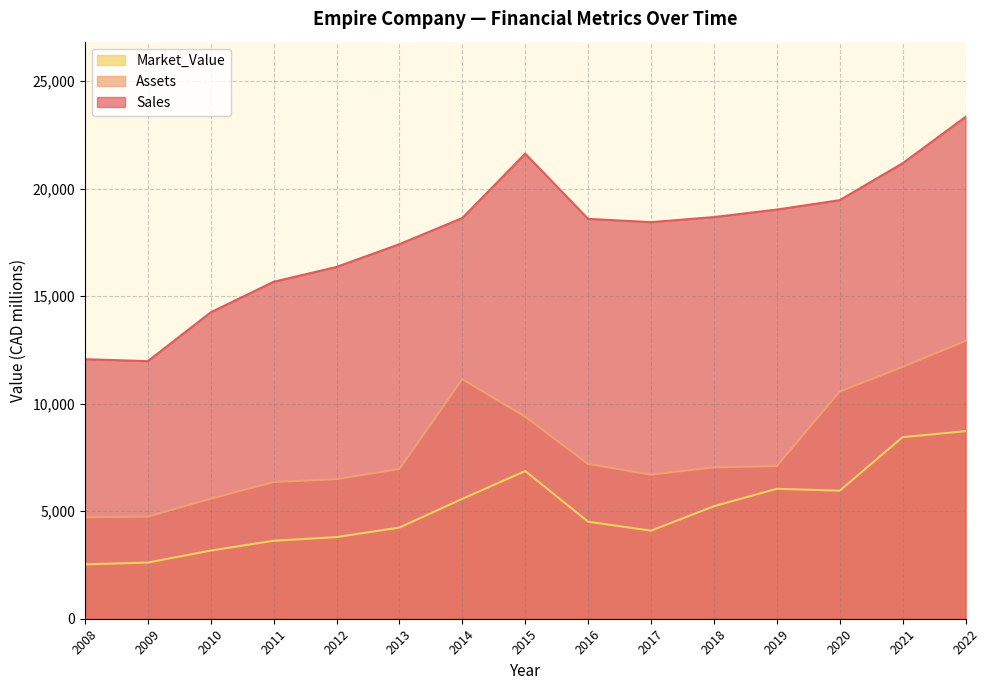

What is the sum of the Market_Value values at 2021 and 2015?

15313